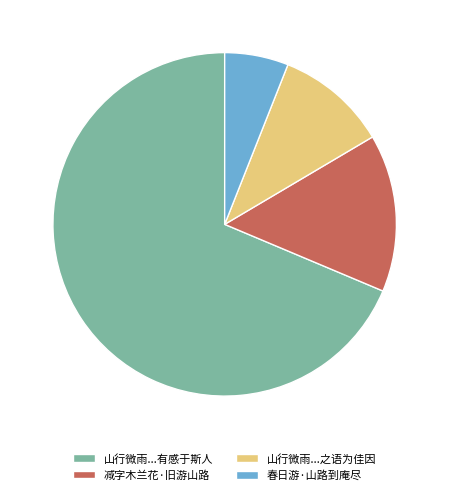

Rank the categories by value from lowest to highest.

春日游·山路到庵尽, 山行微雨...之语为佳因, 减字木兰花·旧游山路, 山行微雨...有感于斯人